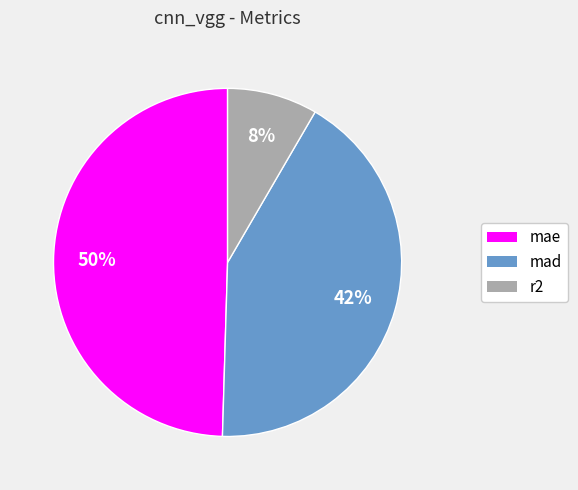

To the nearest percent, what is the average slice percentage?

33%